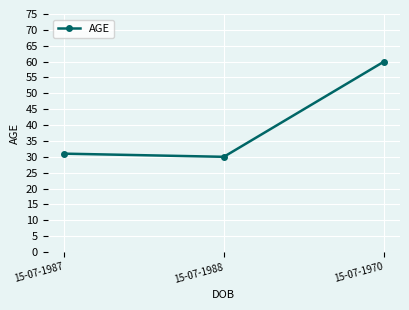

How many data points does each series have?

3